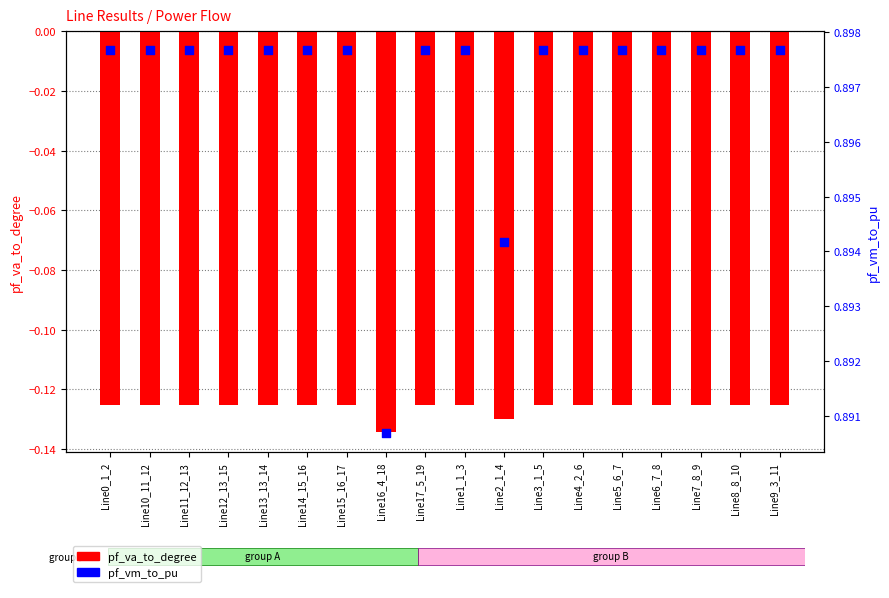

What are all the series names shown in the legend?

pf_va_to_degree, pf_vm_to_pu